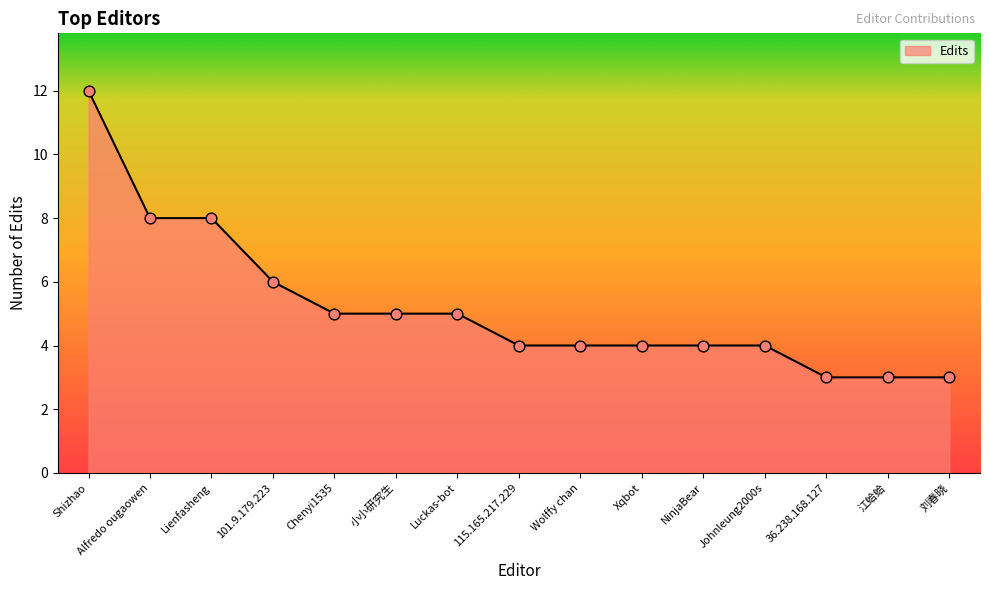

What is the change in value from 小小研究生 to NinjaBear?

-1